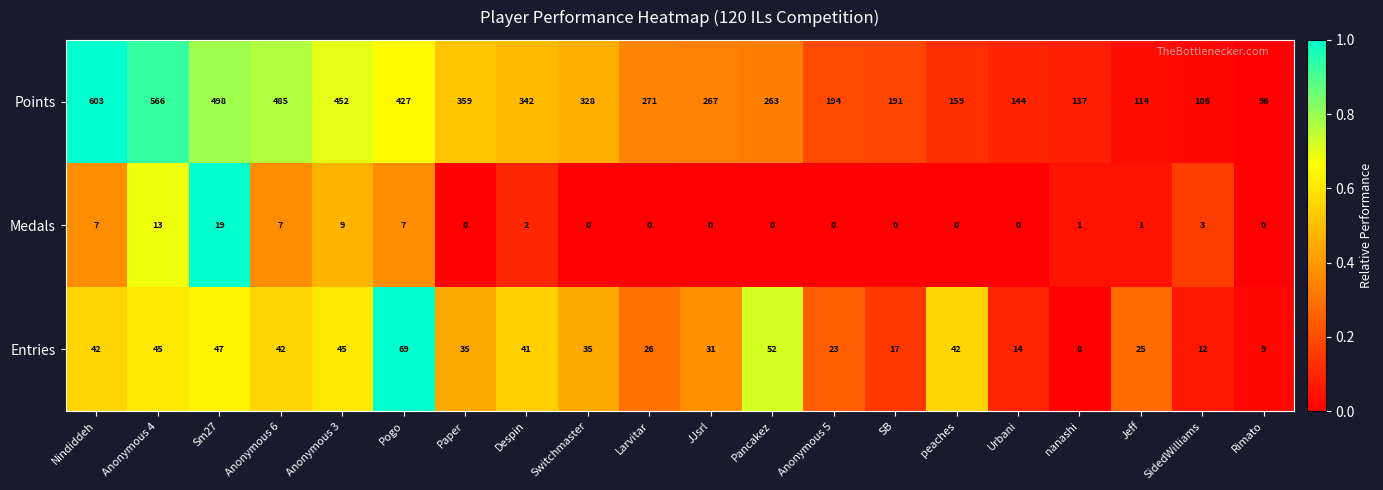

What is the difference between the maximum and minimum values in the Points series?

507